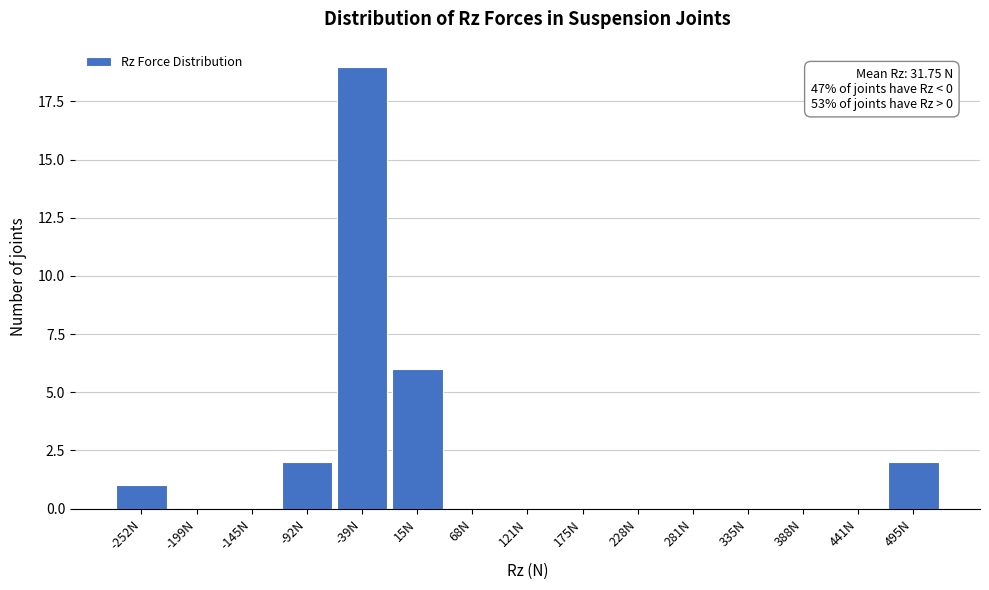

Reading left to right, what are all the values shown in this chart?

-252N=1	-199N=0	-145N=0	-92N=2	-39N=19	15N=6	68N=0	121N=0	175N=0	228N=0	281N=0	335N=0	388N=0	441N=0	495N=2